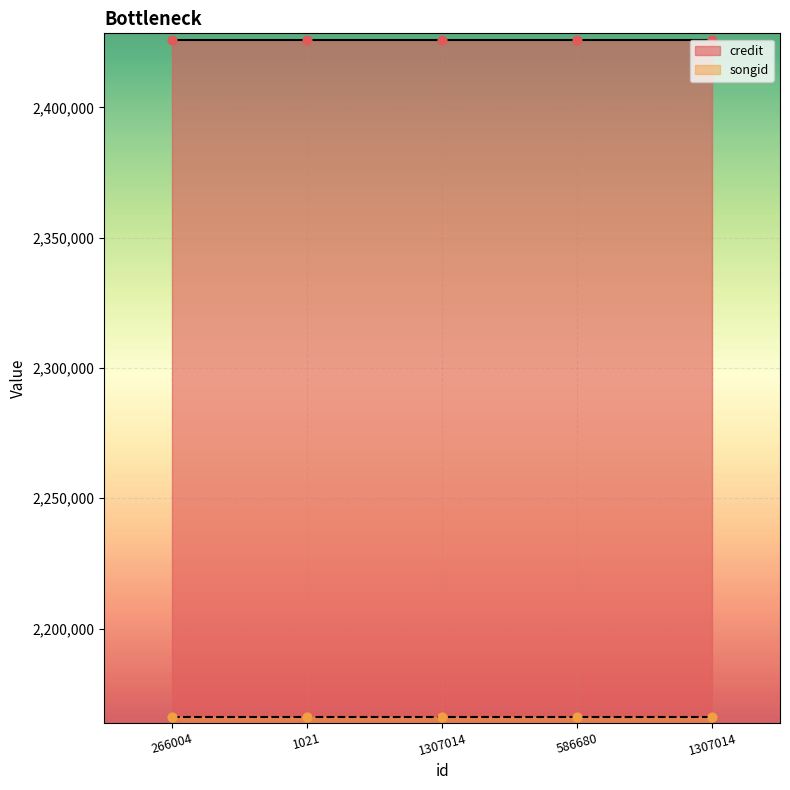

Which series contains the lowest Y value?

songid